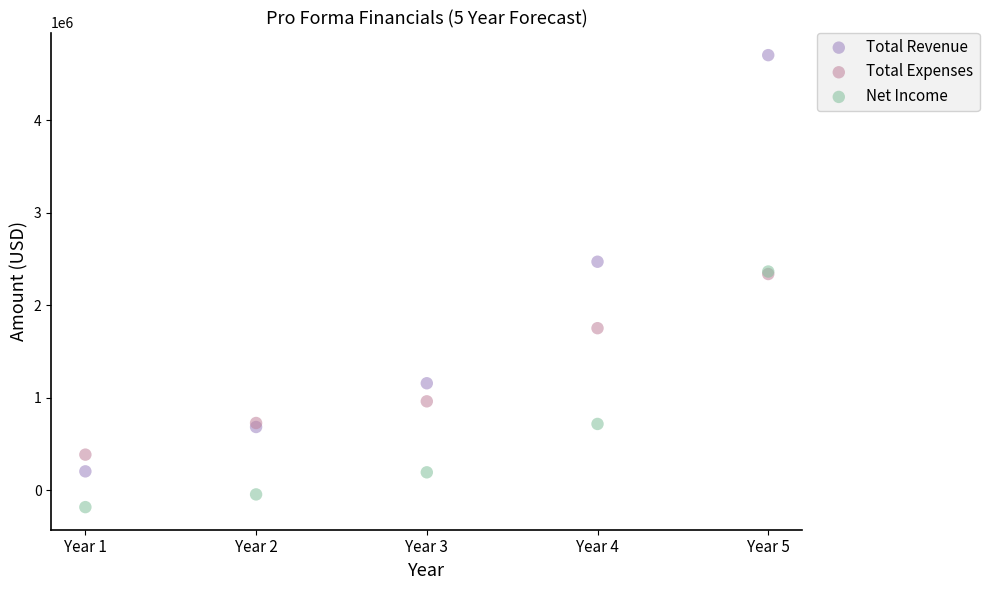

In the Total Expenses series, what Y value is closest to 1361625?

1752000.0